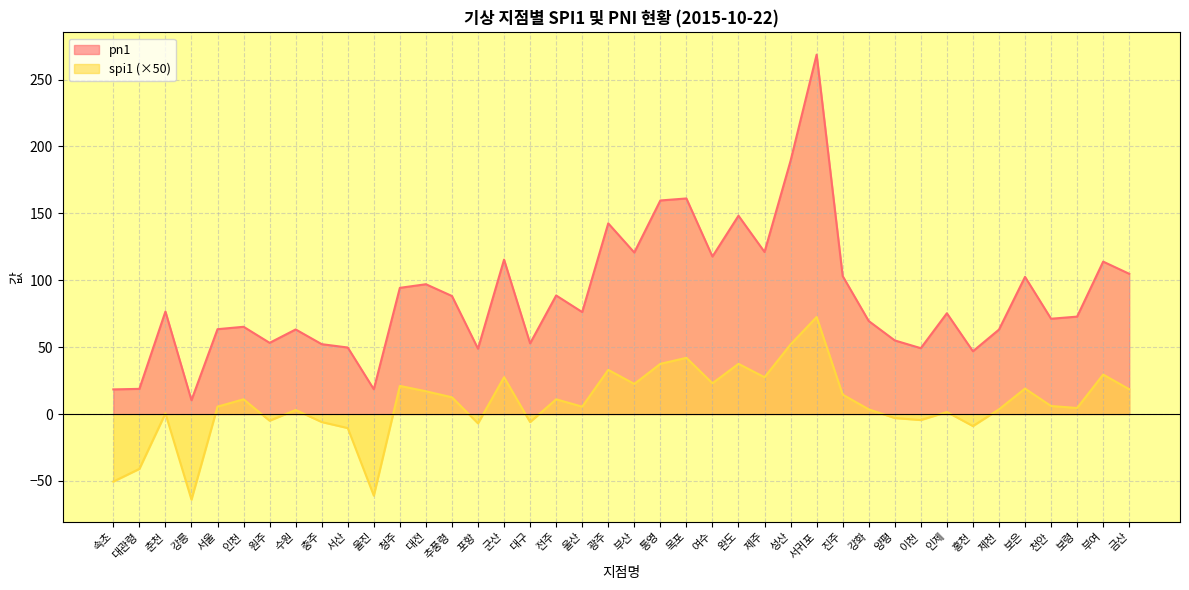

True or false: pn1 and spi1 intersect in this chart.

False